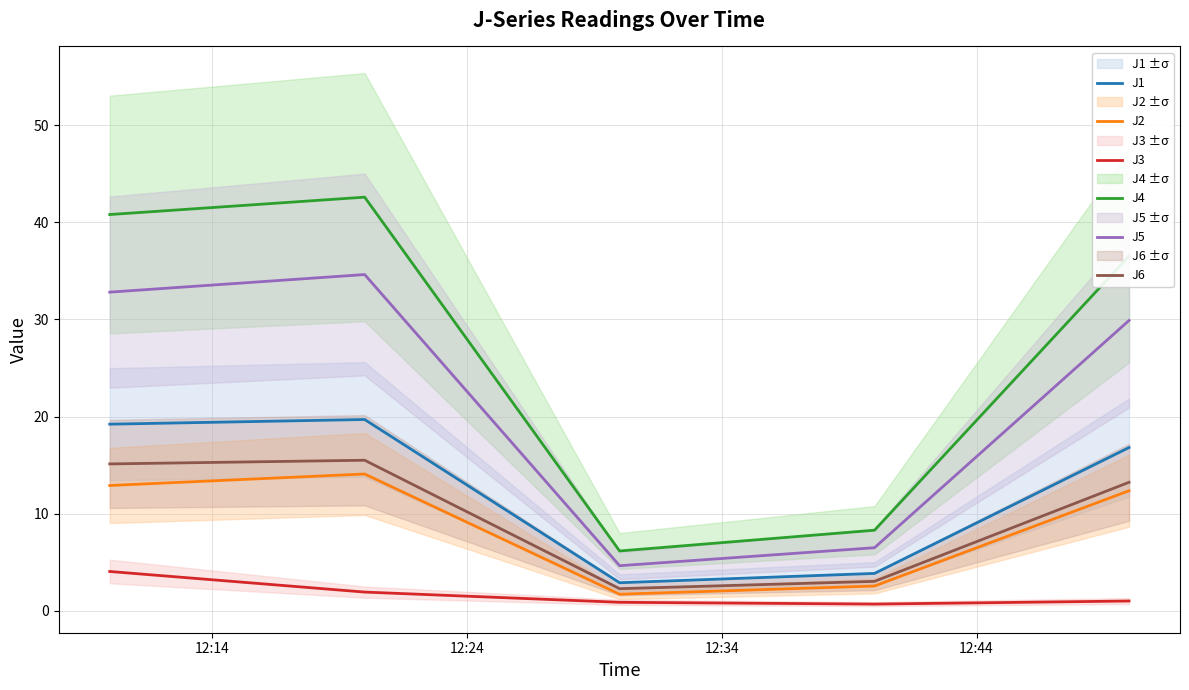

True or false: J6 and J3 cross at least once.

False